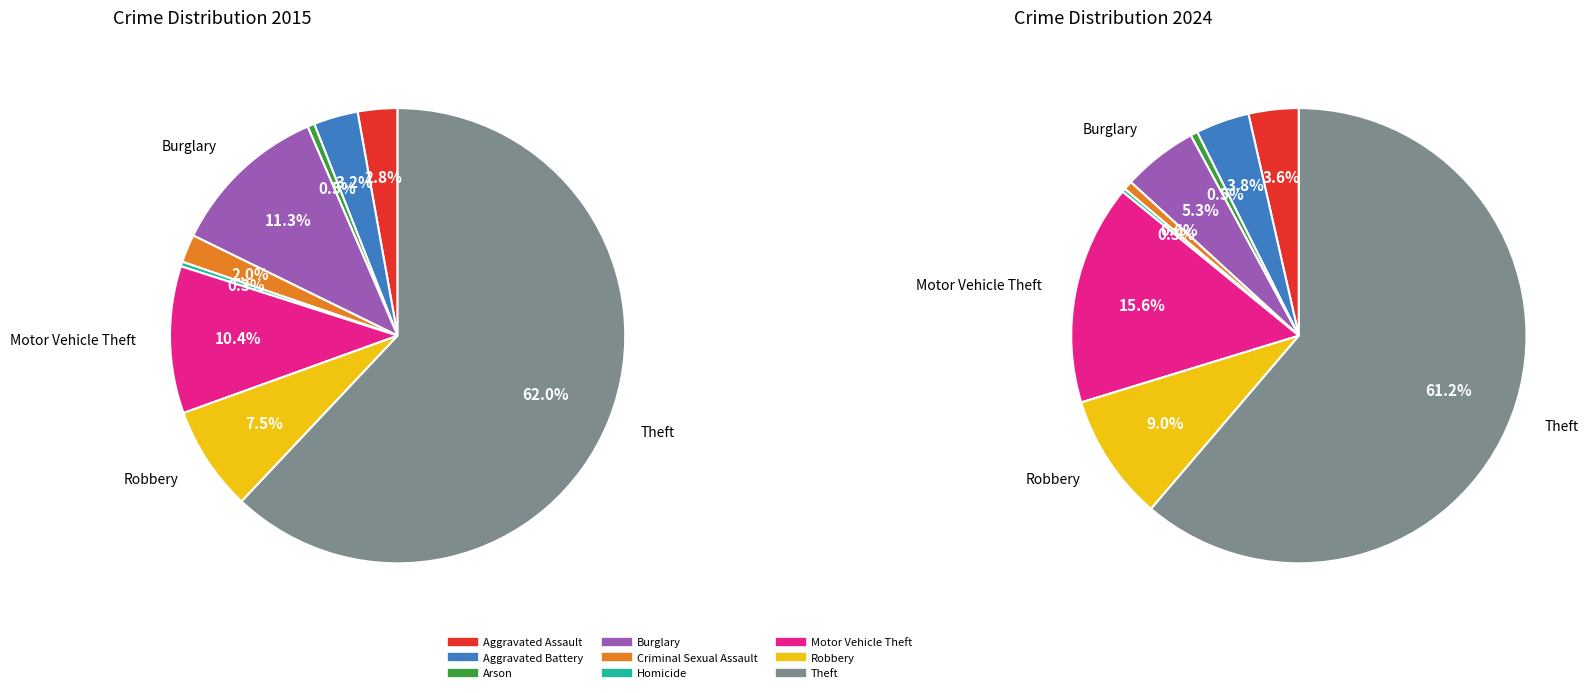

Does Theft represent more than half of the total?

Yes